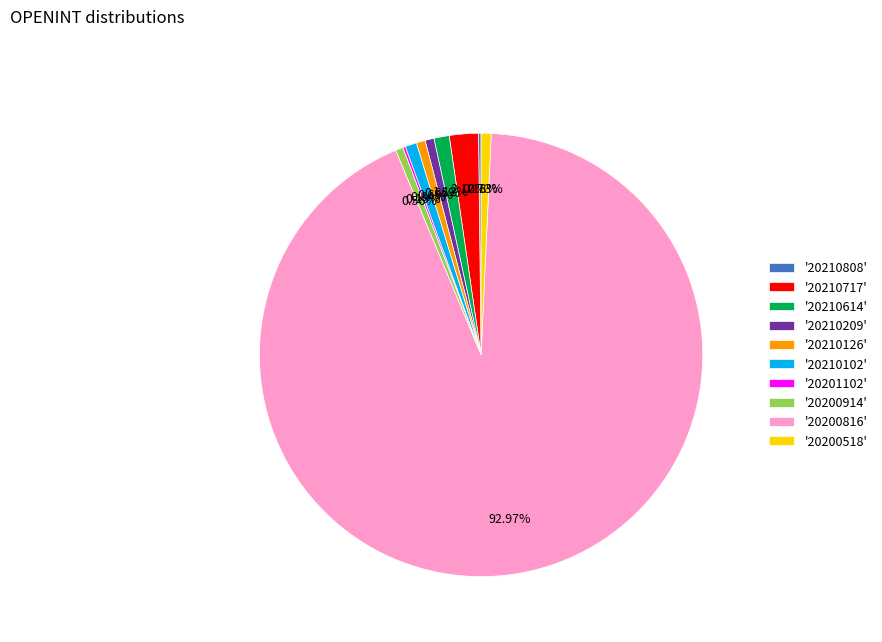

Does any single category account for the majority?

Yes